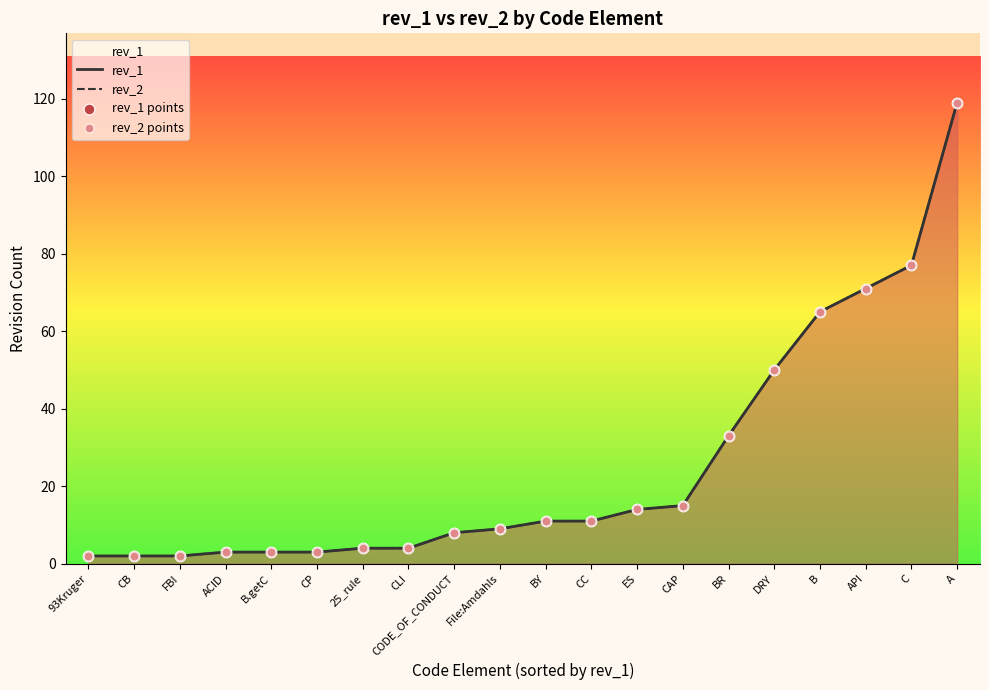

Which series contains the highest Y value?

rev_1